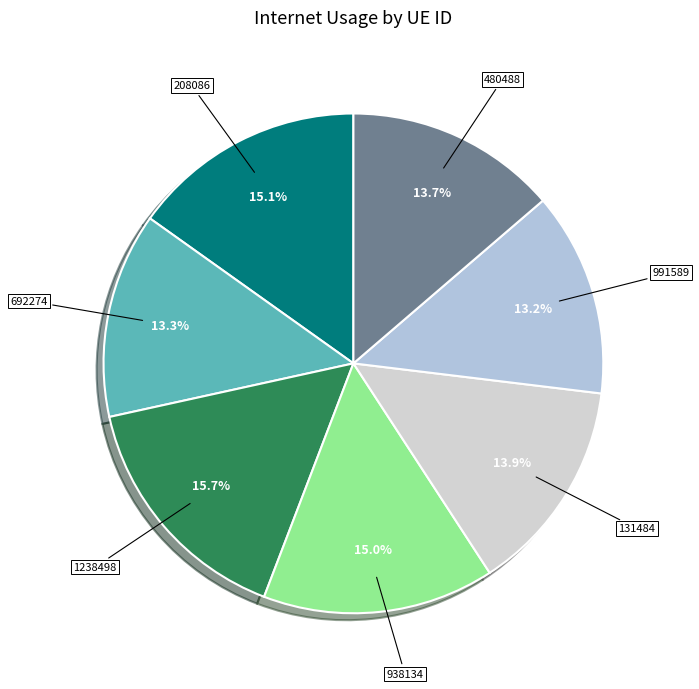

Which slice is the largest?

1238498